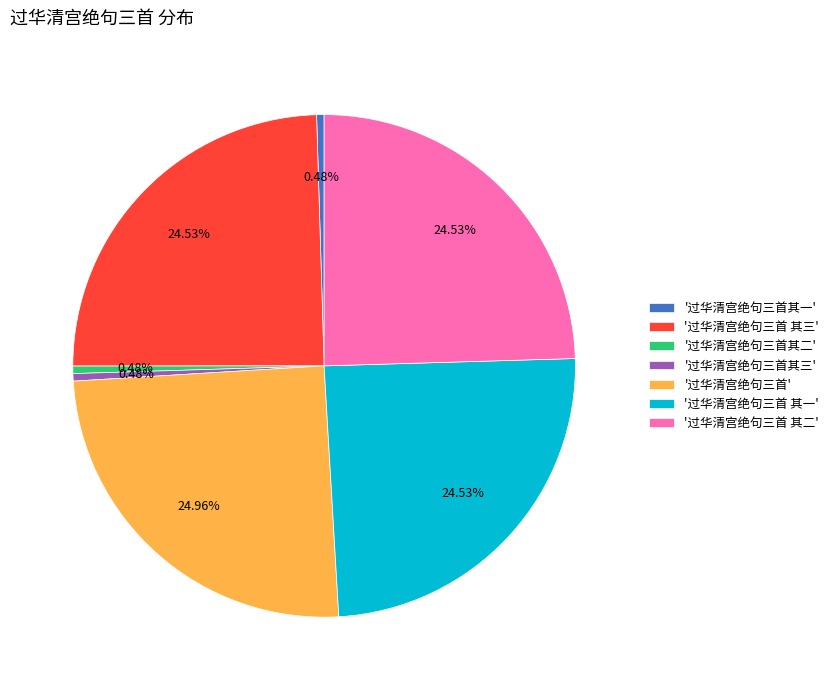

What is the ratio of the value at '过华清宫绝句三首' to the value at '过华清宫绝句三首其三'?

52.2